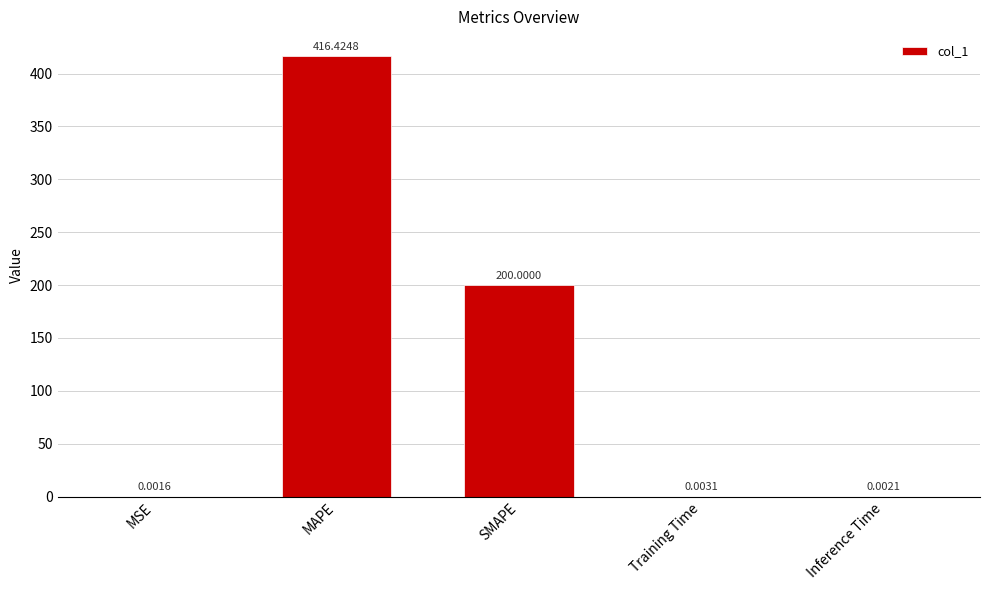

What is the greatest value displayed?

416.4